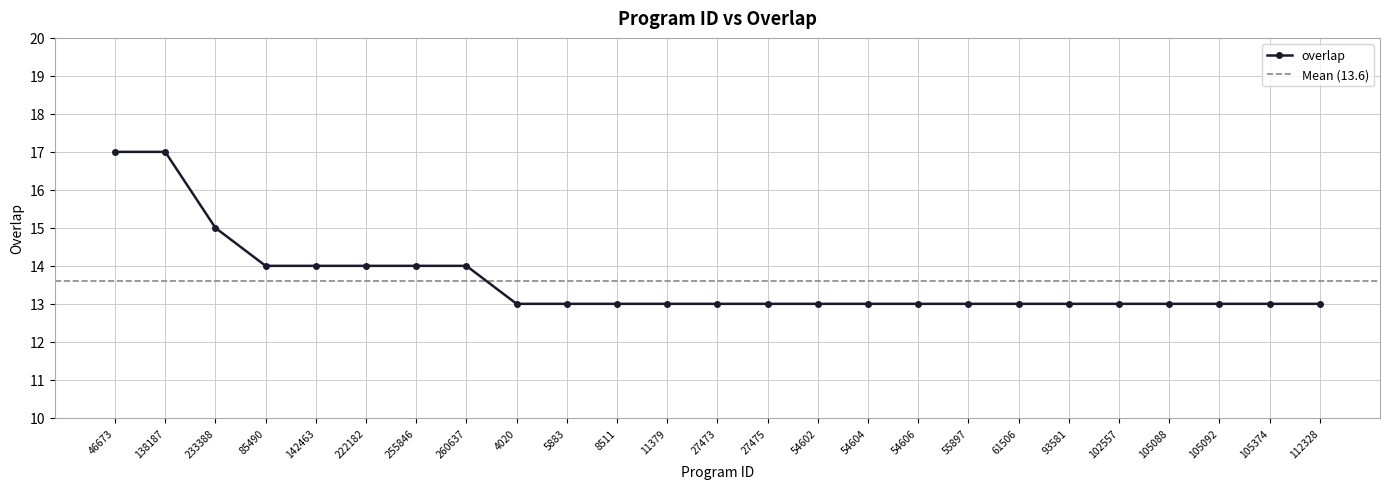

Reading left to right, what are all the values shown in this chart?

17	17	15	14	14	14	14	14	13	13	13	13	13	13	13	13	13	13	13	13	13	13	13	13	13